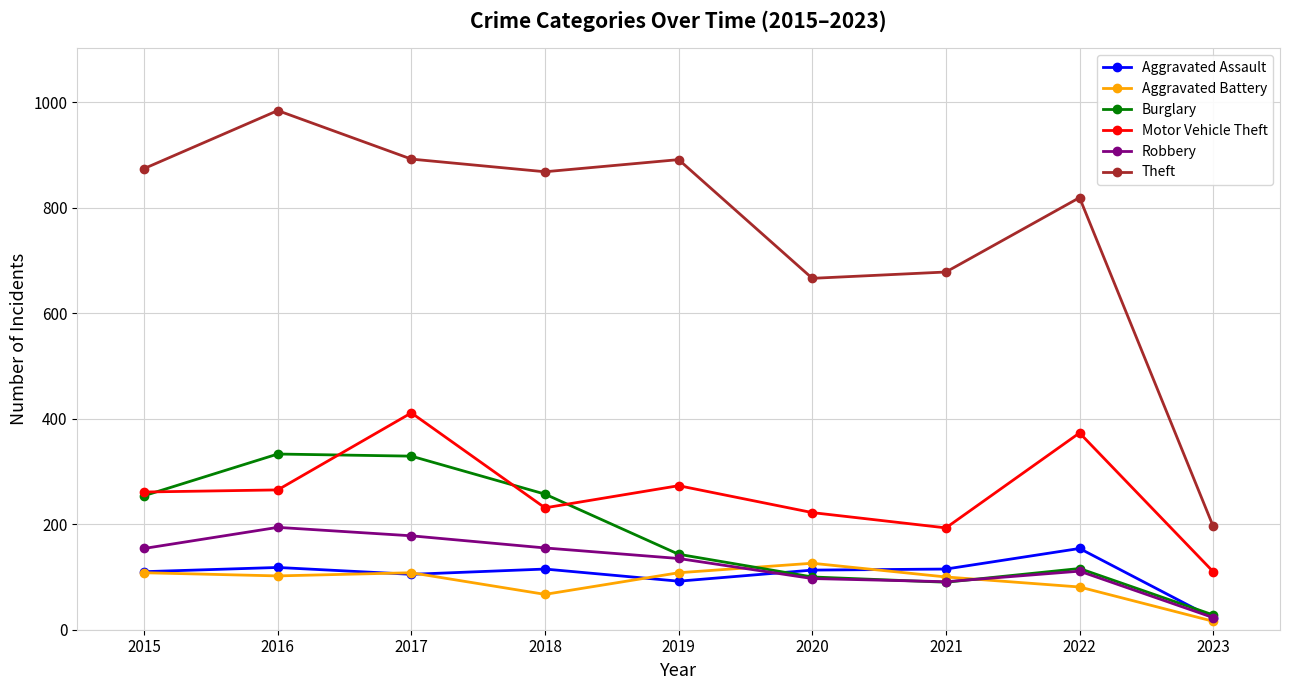

How many lines are shown in the chart?

6